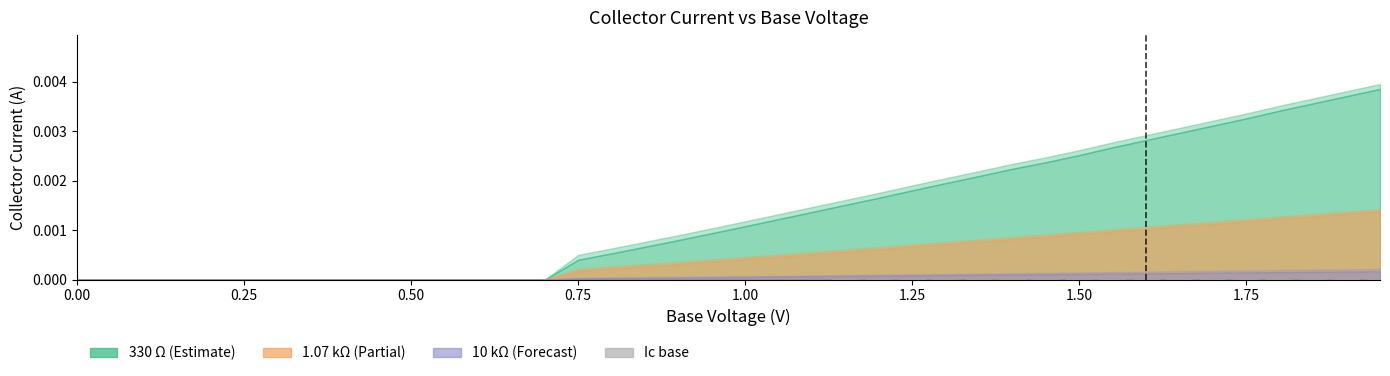

True or false: the data shows 0.0 at 0.75.

True